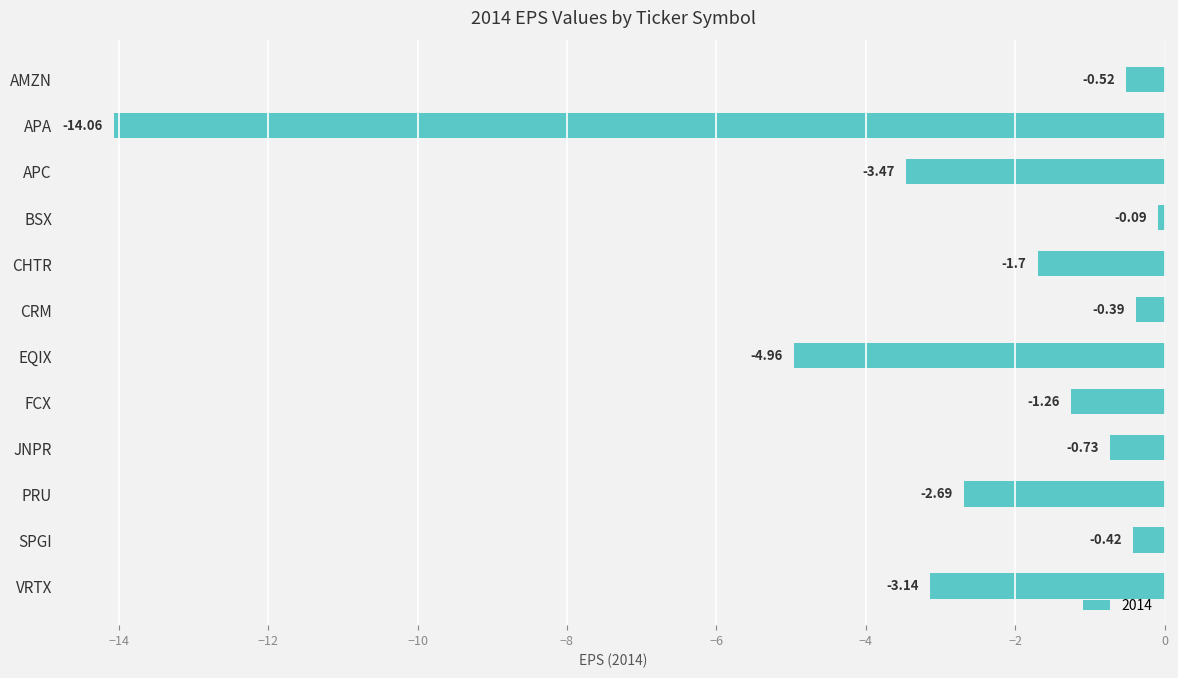

What is the label of the 4th bar from the top?

BSX